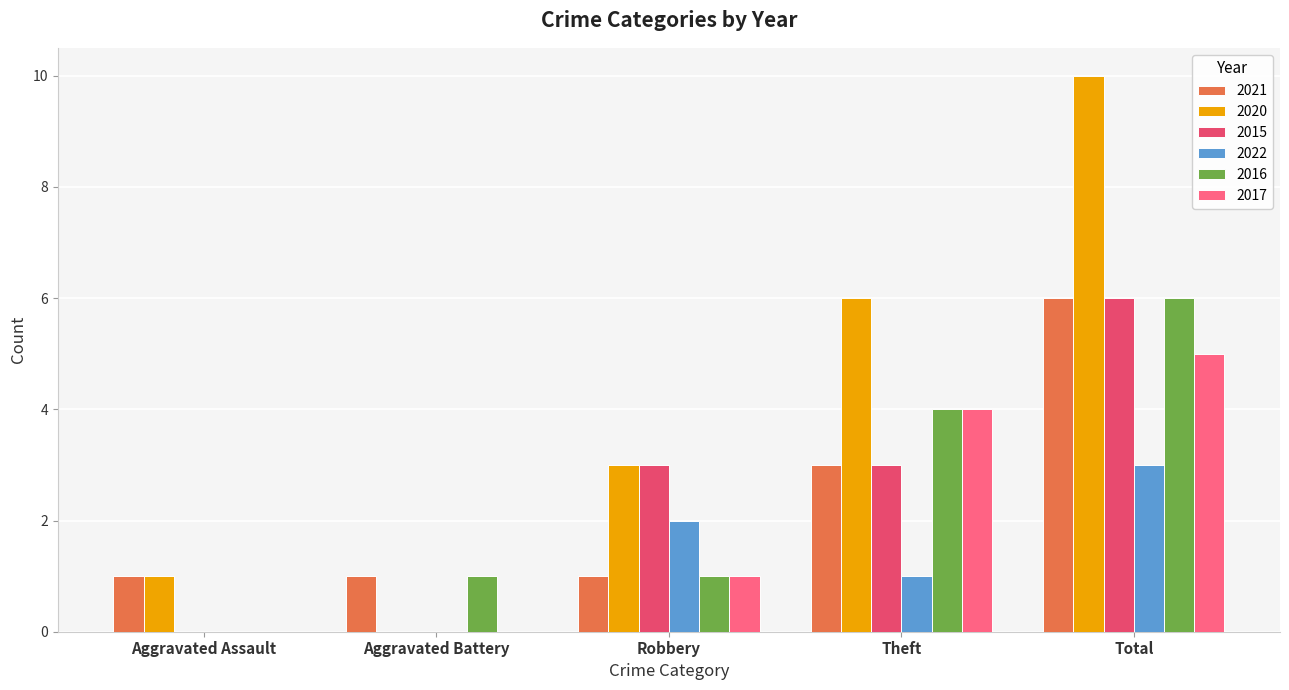

Which series has the widest spread of values?

2020